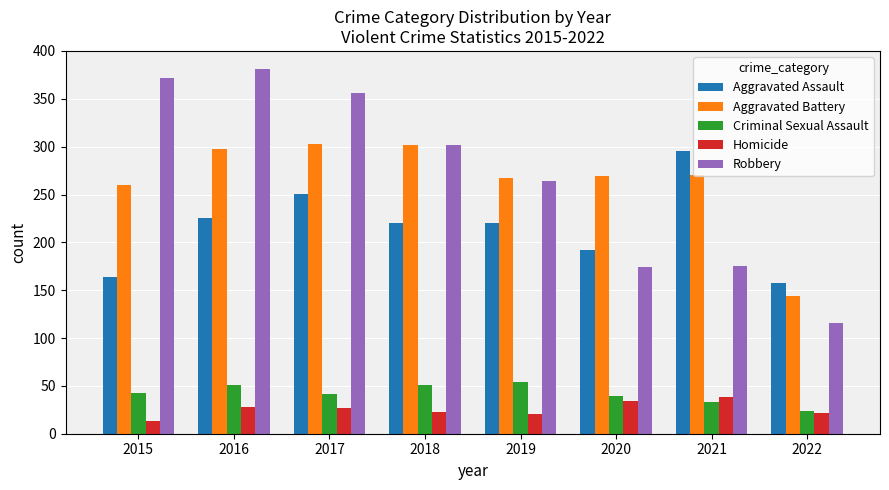

What is the sum of the Aggravated Battery values at 2018 and 2020?

571